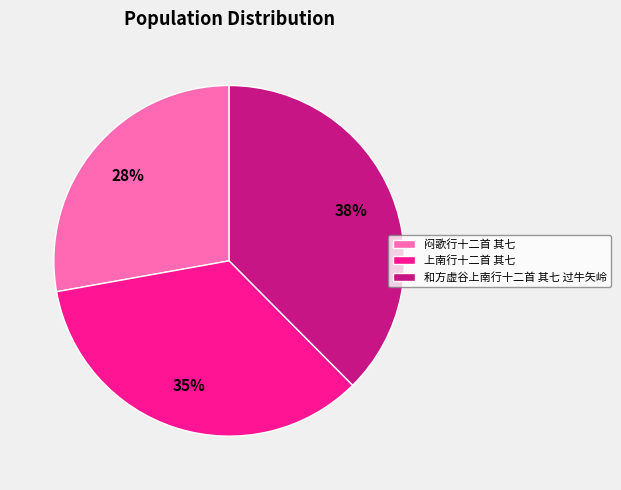

Combined, do 上南行十二首 其七 and 和方虚谷上南行十二首 其七 过牛矢岭 account for over 50%?

Yes